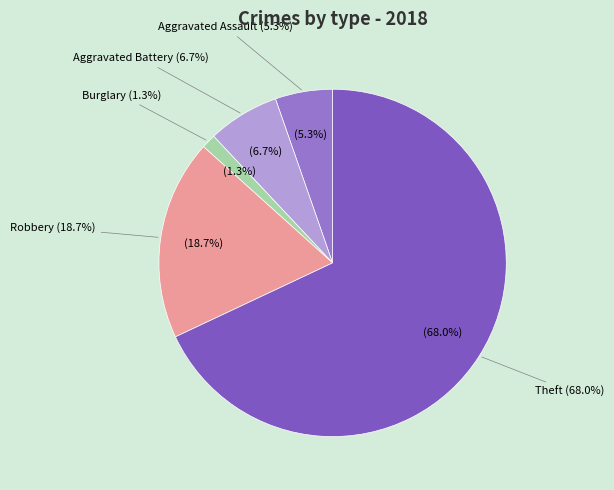

What percentage do Burglary and Theft together represent?

69.3%